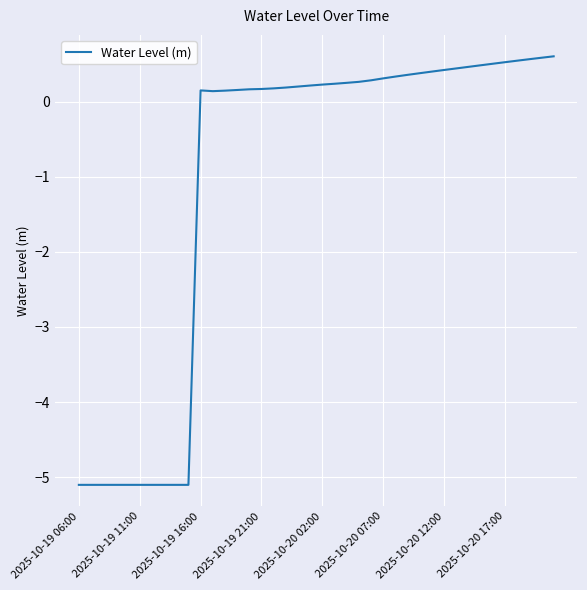

What is the difference between the maximum and minimum values?

5.7